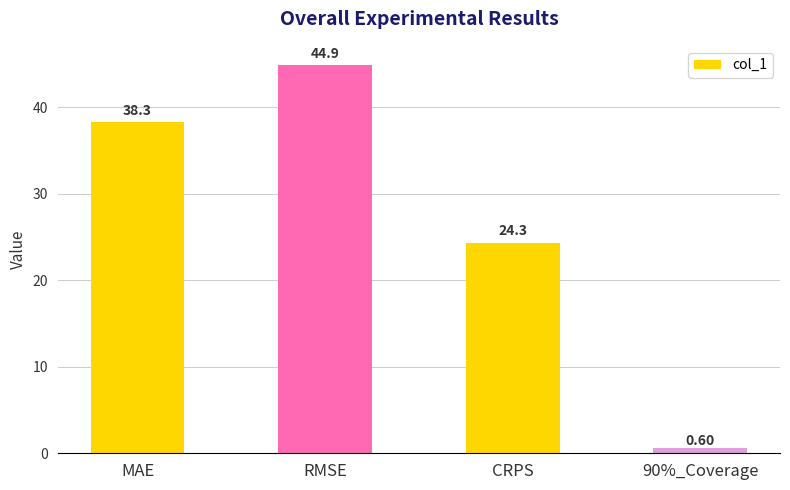

What is the sum of the values at RMSE and MAE?

83.2